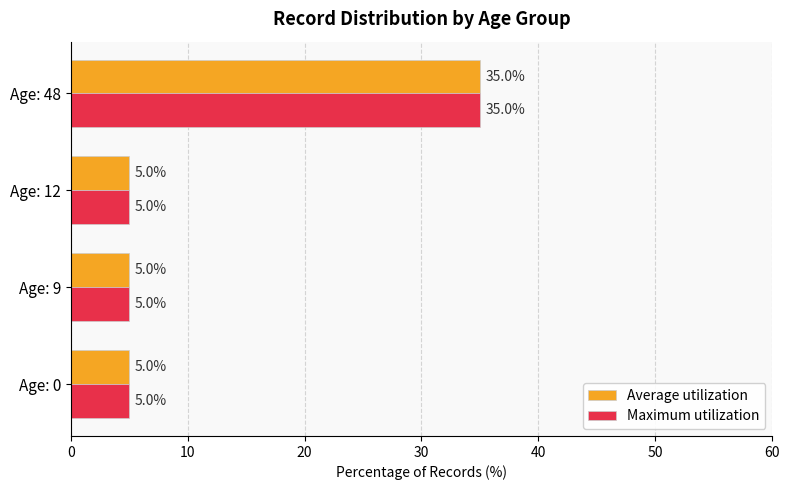

What is the sum of the Maximum utilization values at Age: 0 and Age: 9?

10